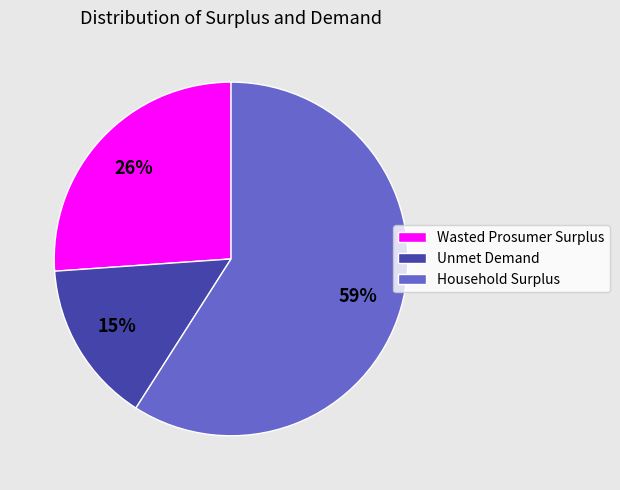

Which has a higher value, Wasted Prosumer Surplus or Unmet Demand?

Wasted Prosumer Surplus